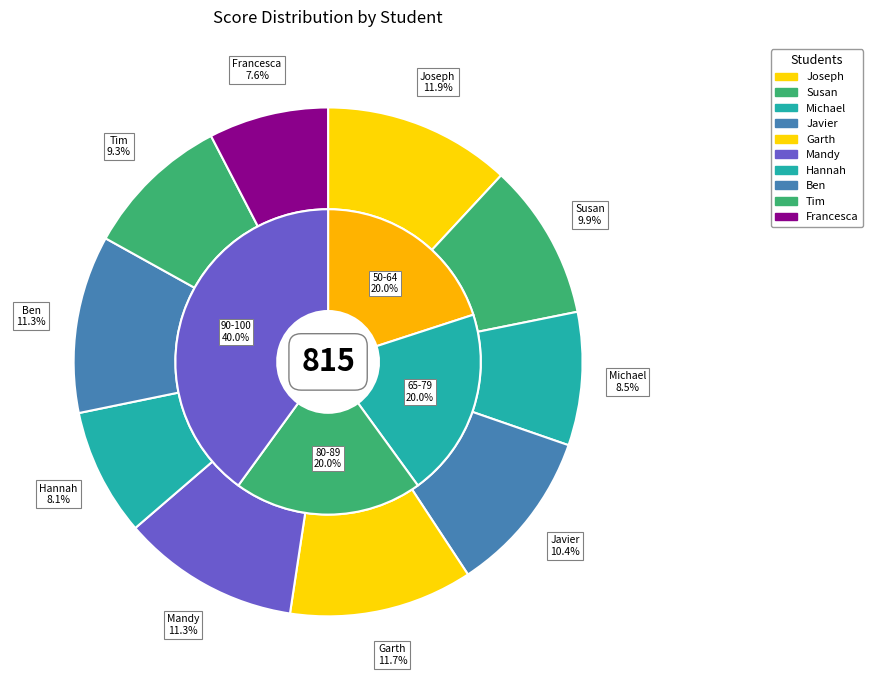

What percentage do Ben and Garth together represent?

22.9%